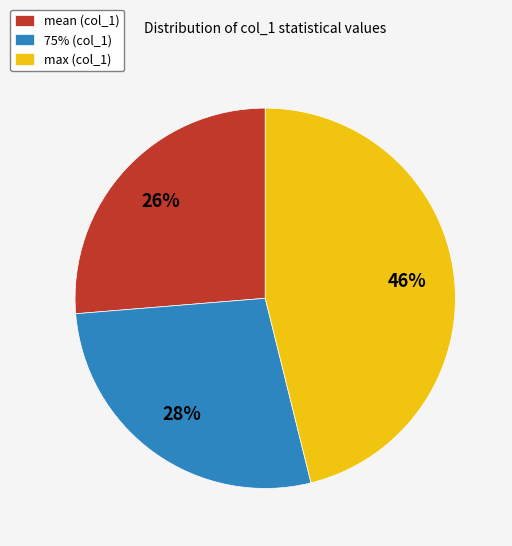

To the nearest percent, what is the difference between the largest and smallest slice percentages?

20%